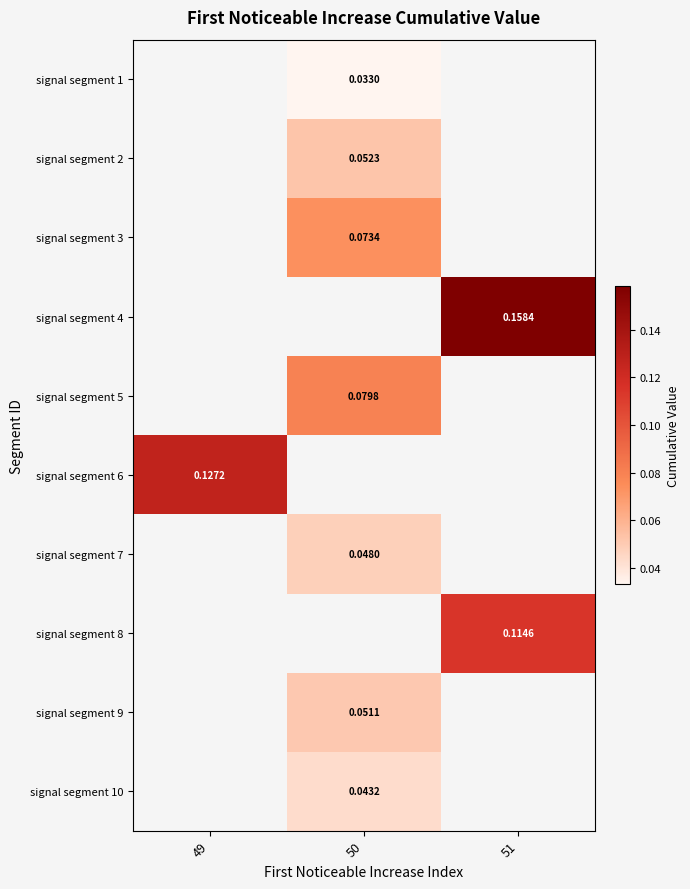

Is the value of signal segment 10 at 50 greater than the value of signal segment 1 at 50?

Yes